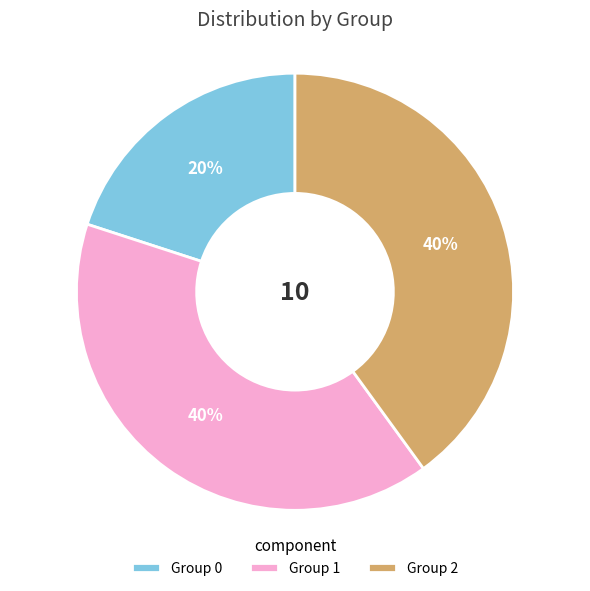

To the nearest percent, what percentage of the pie is 2?

40%